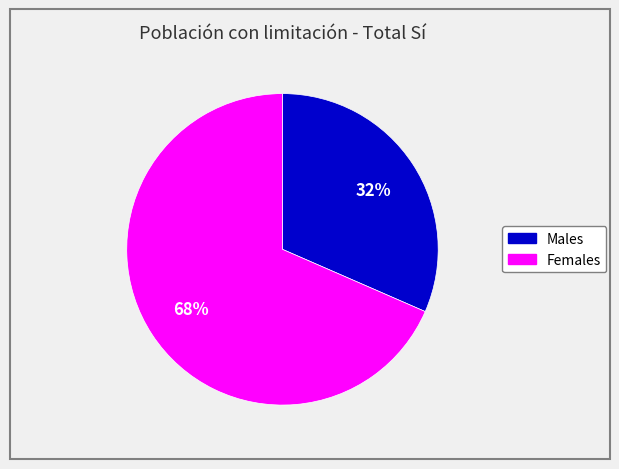

Is there any slice that represents more than half of the pie?

Yes